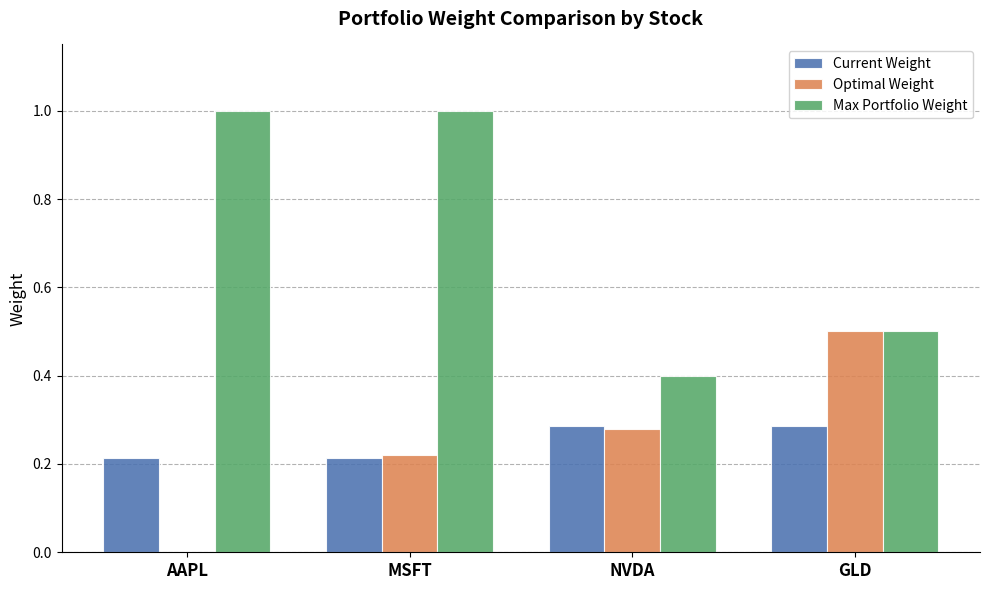

True or false: Optimal Weight has a value of 0.4 at NVDA.

False